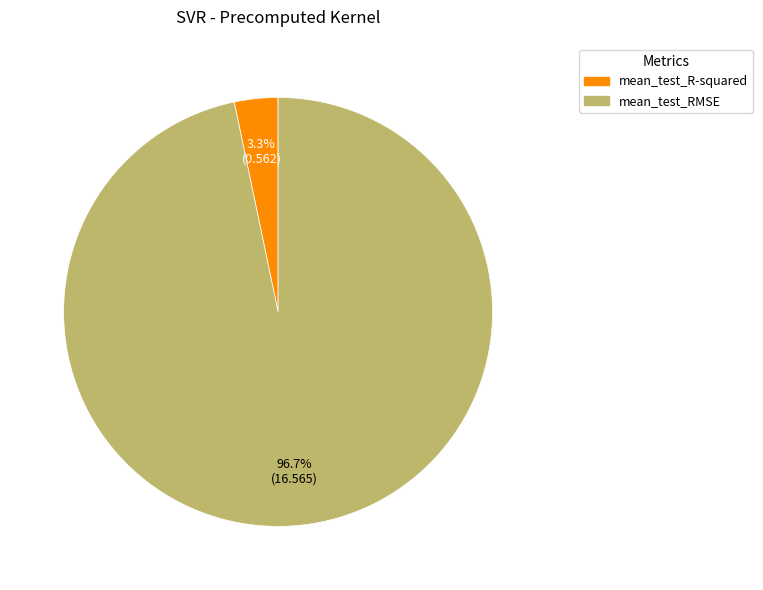

What percentage is the mean_test_R-squared slice, to the nearest percent?

3%